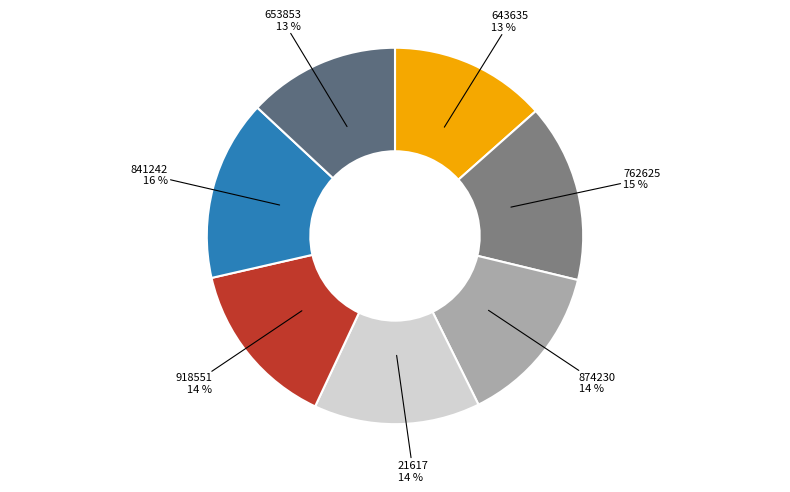

Is it true that 653853 is 1% of the pie?

False